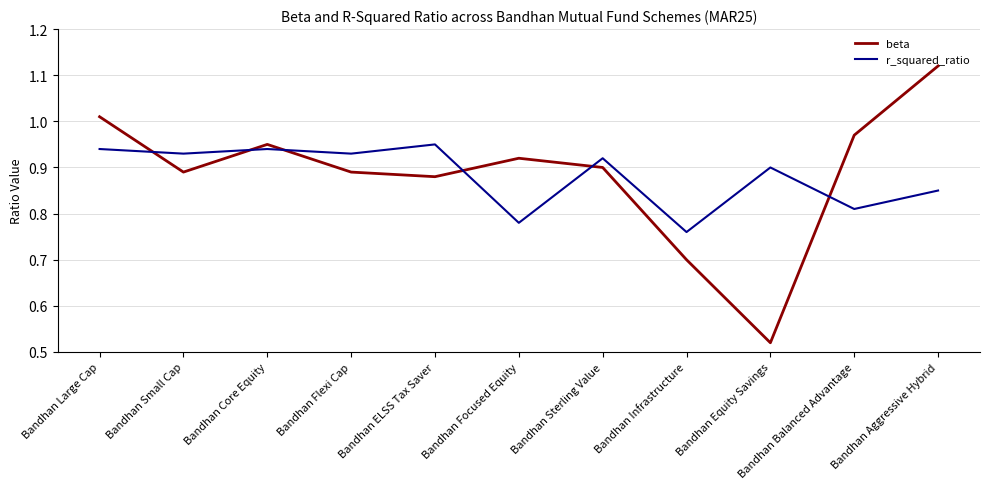

The beta series shows 0.7 at Bandhan Infrastructure. True or false?

True